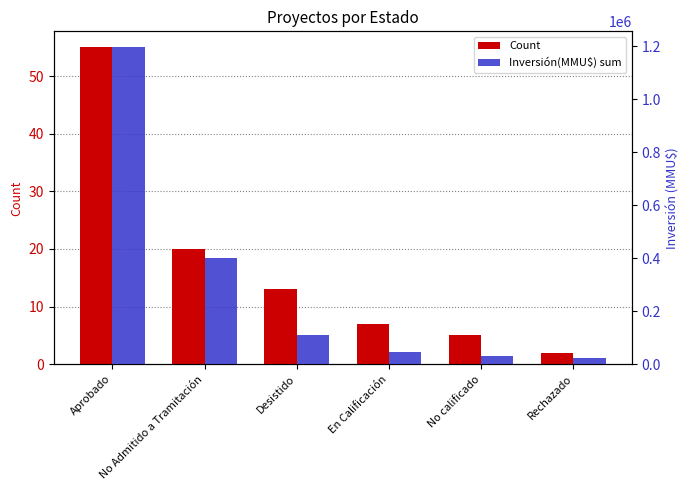

At which label does Count reach its minimum?

Rechazado